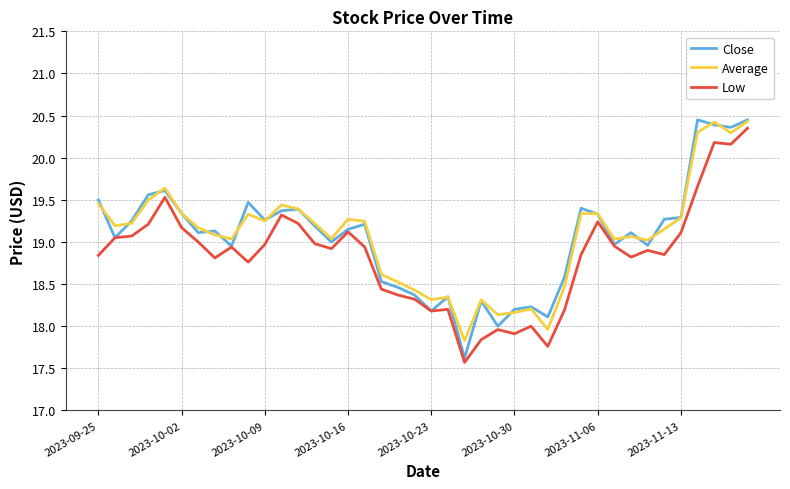

What is the lowest value of the Low series?

17.6